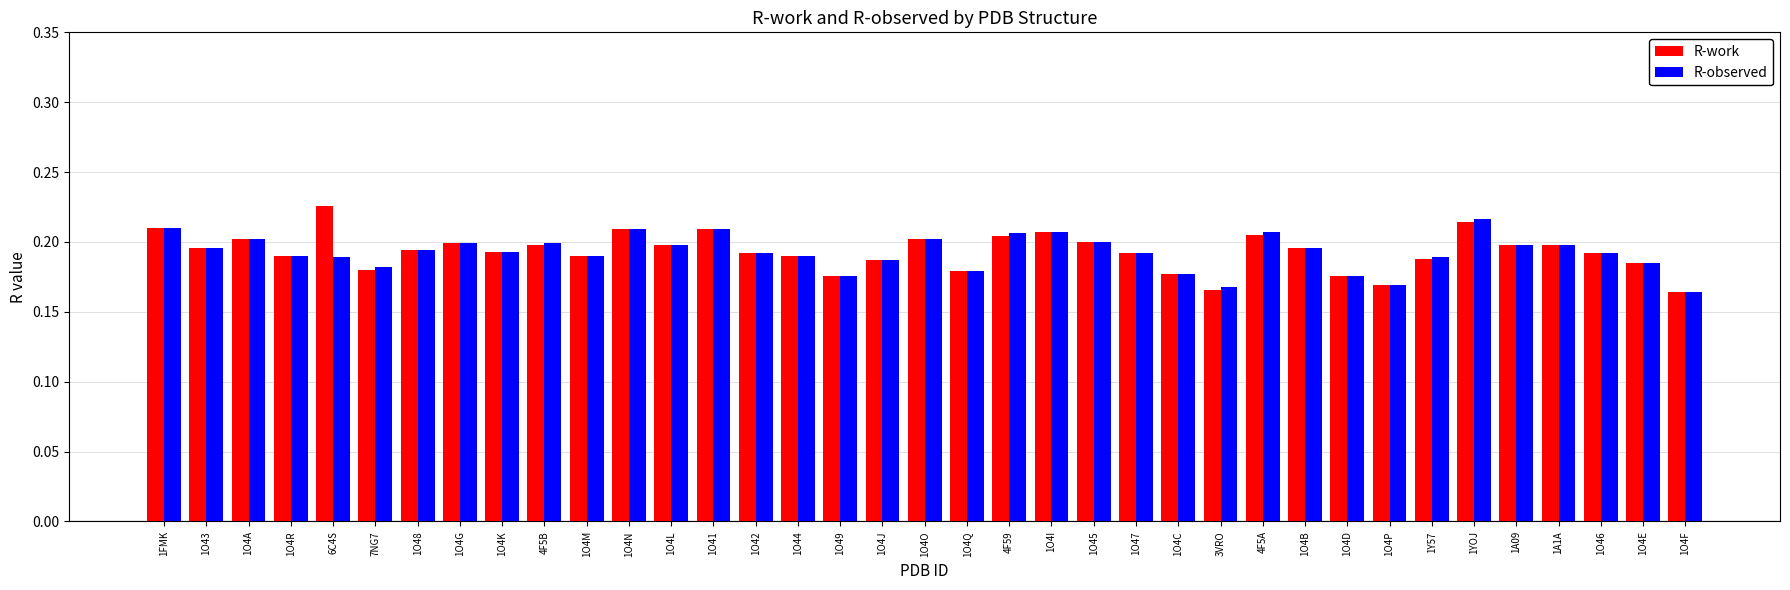

What is the sum of all R-observed values?

7.1